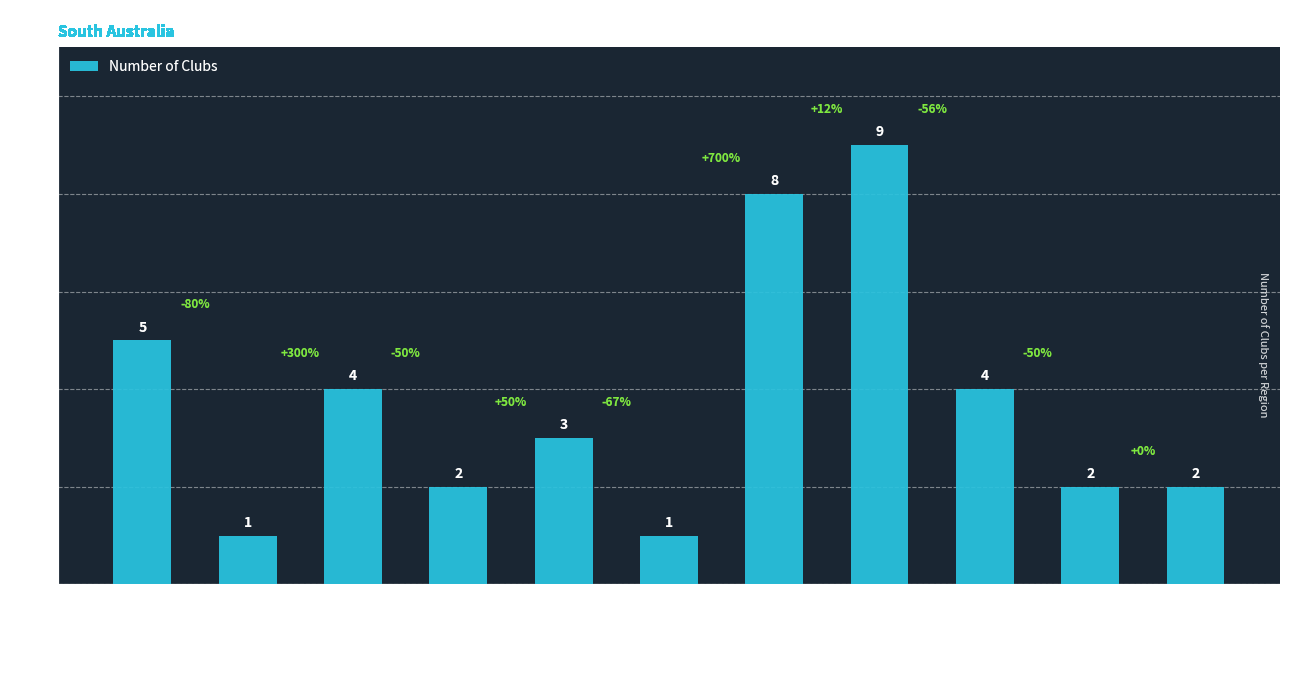

Does the chart contain stacked bars?

No